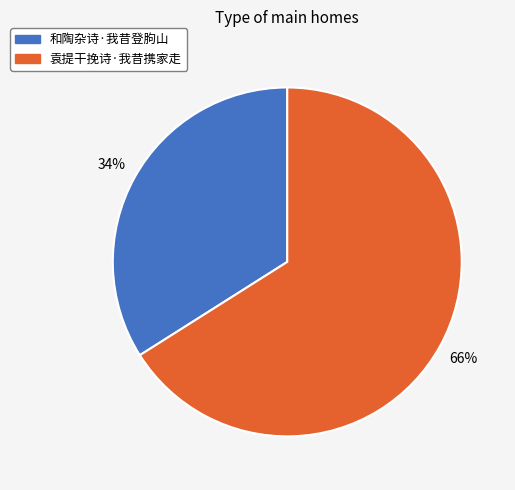

Does any single category account for the majority?

Yes